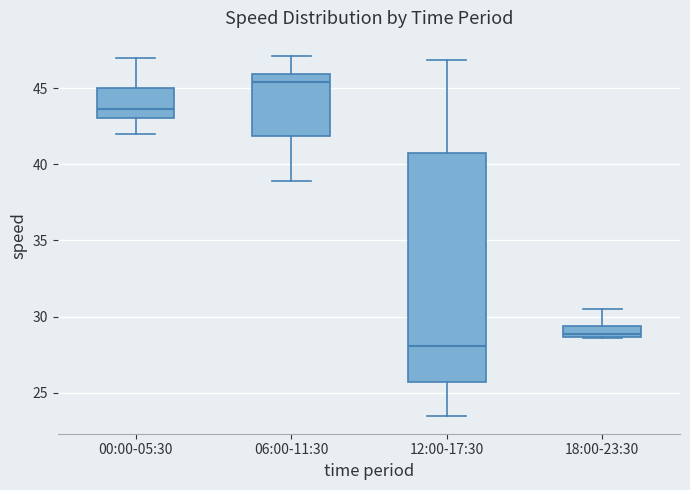

Comparing the boxes themselves (not the whiskers), which one is the tallest?

12:00-17:30